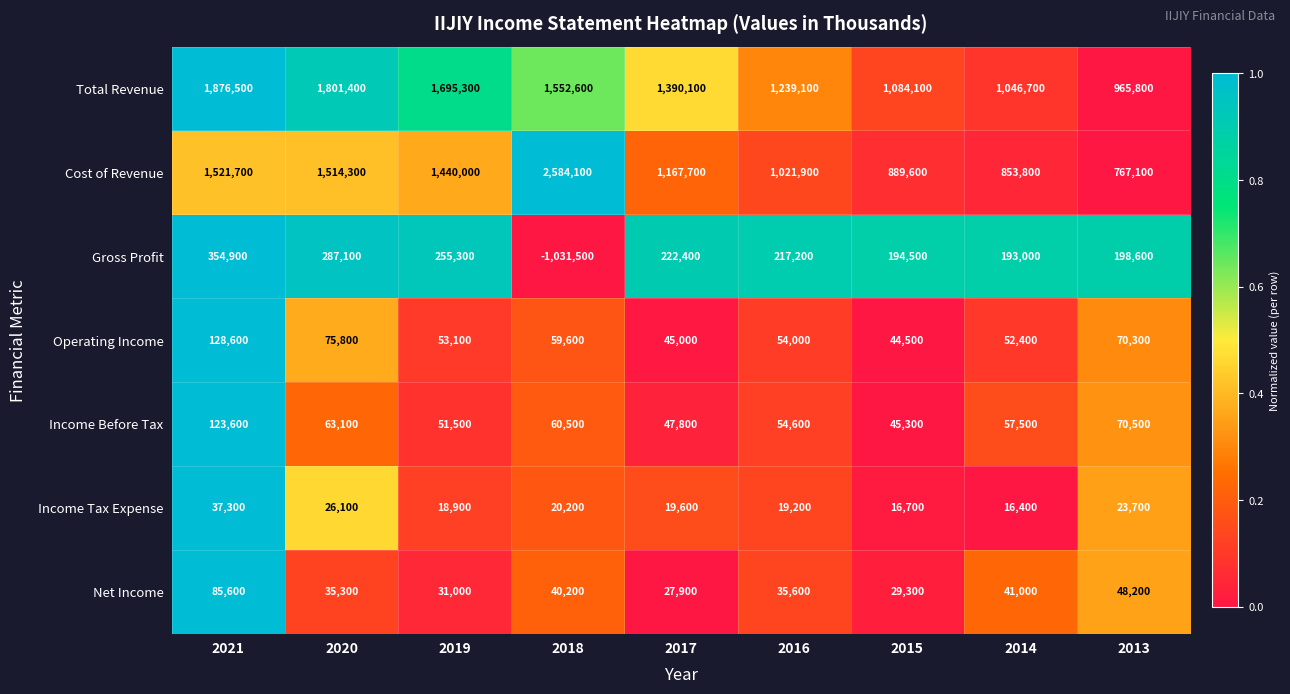

Which category has the lowest value across all series?

2018